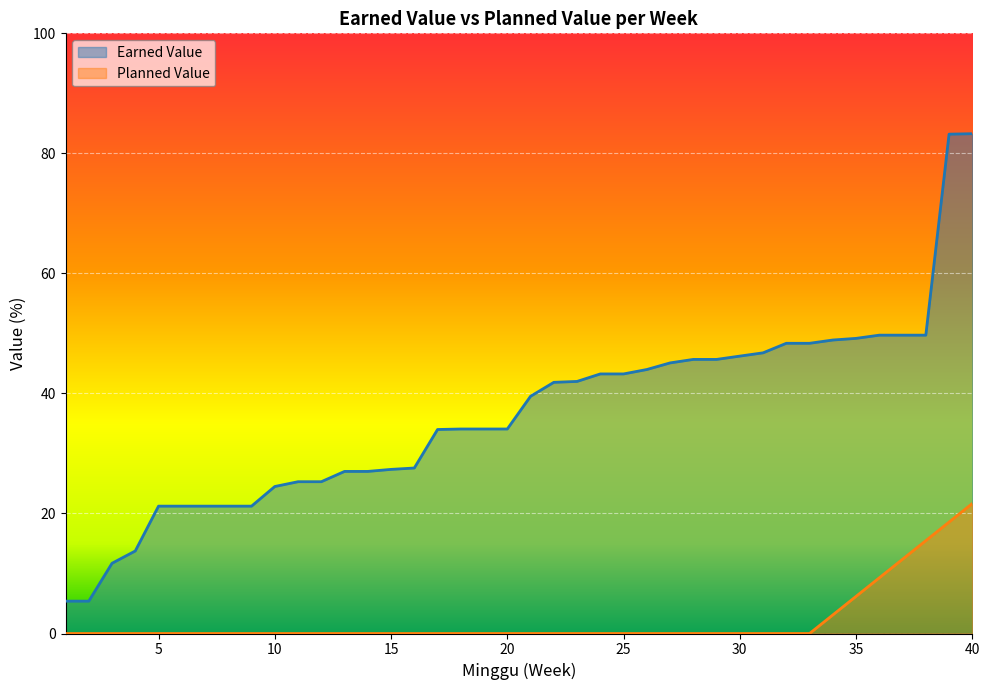

Reading left to right, transcribe all the data shown in this chart.

Earned Value: 1=5.4	2=5.4	3=11.7	4=13.8	5=21.2	6=21.2	7=21.2	8=21.2	9=21.2	10=24.5	11=25.3	12=25.3	13=27.0	14=27.0	15=27.3	16=27.6	17=34.0	18=34.1	19=34.1	20=34.1	21=39.5	22=41.9	23=42.0	24=43.2	25=43.2	26=44.0	27=45.1	28=45.7	29=45.7	30=46.2	31=46.8	32=48.4	33=48.4	34=48.9	35=49.2	36=49.7	37=49.7	38=49.7	39=83.2	40=83.3
Planned Value: 1=0.0	2=0.0	3=0.0	4=0.0	5=0.0	6=0.0	7=0.0	8=0.0	9=0.0	10=0.0	11=0.0	12=0.0	13=0.0	14=0.0	15=0.0	16=0.0	17=0.0	18=0.0	19=0.0	20=0.0	21=0.0	22=0.0	23=0.0	24=0.0	25=0.0	26=0.0	27=0.0	28=0.0	29=0.0	30=0.0	31=0.0	32=0.0	33=0.0	34=3.1	35=6.2	36=9.3	37=12.4	38=15.5	39=18.6	40=21.7